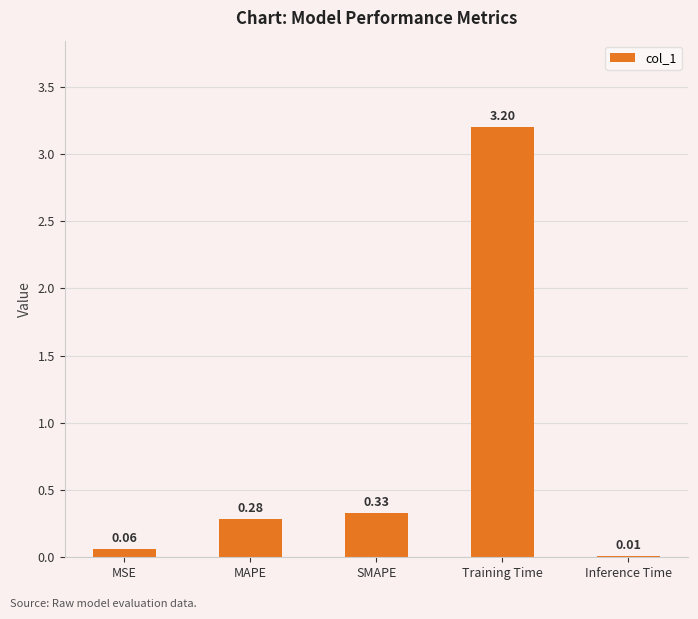

Rank the categories by value from lowest to highest.

Inference Time, MSE, MAPE, SMAPE, Training Time